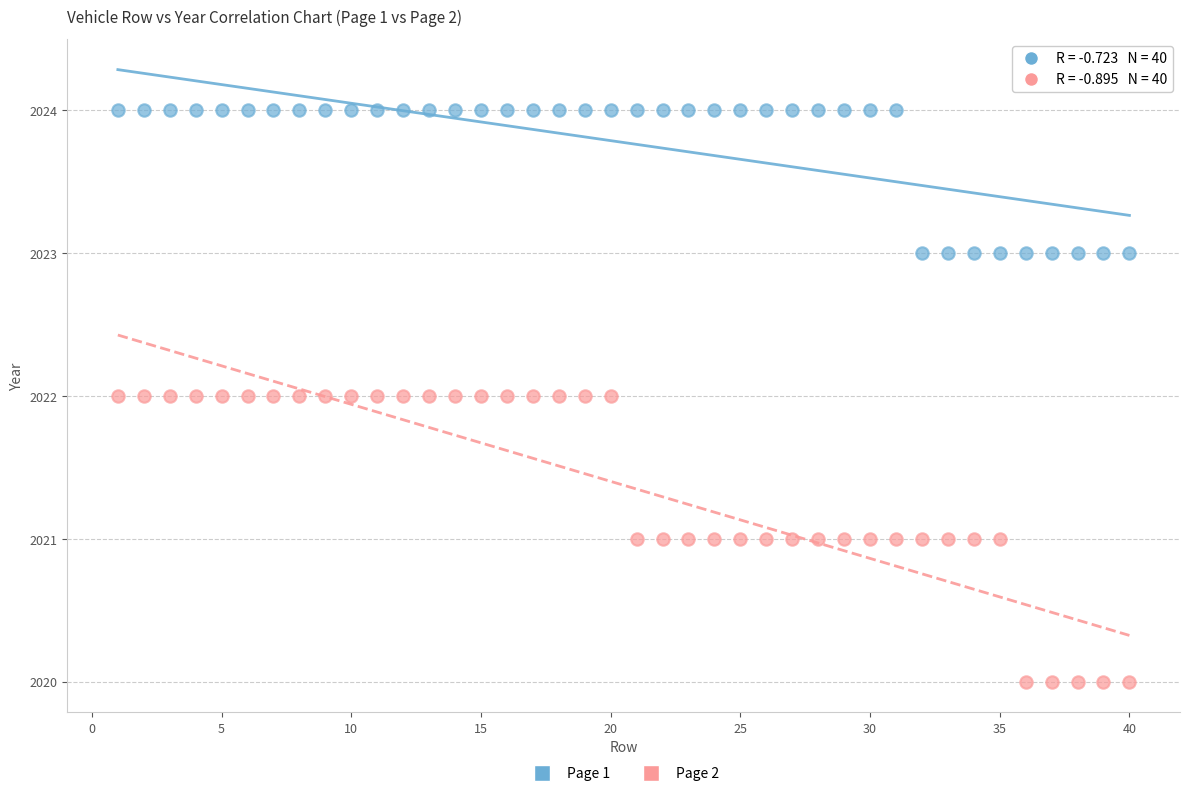

Which series contains the lowest Y value?

Page 2